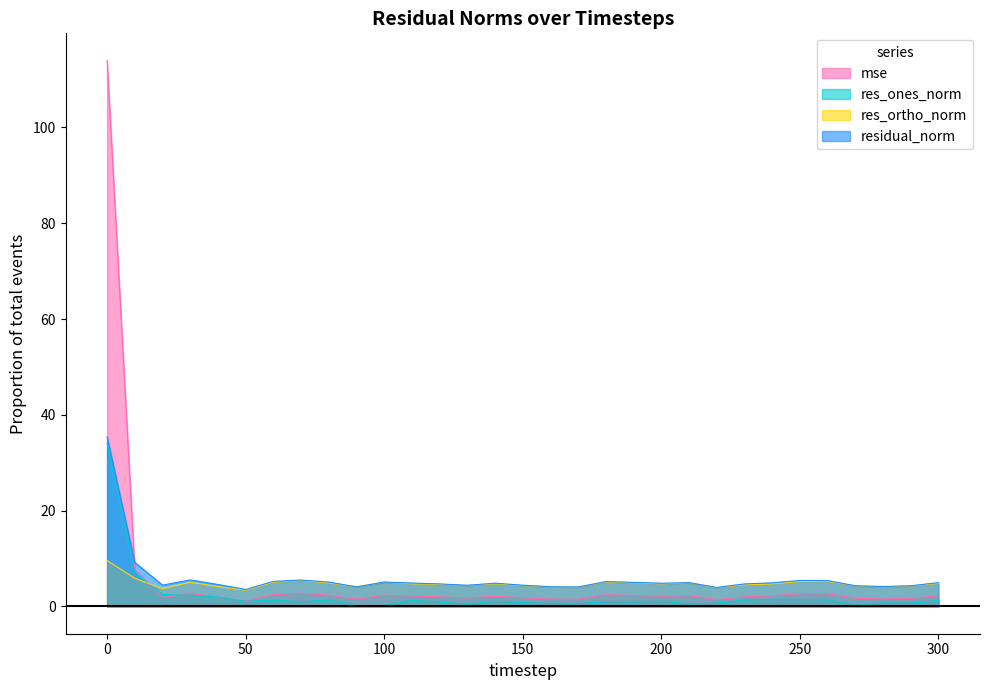

Rank the categories by res_ortho_norm value from lowest to highest.

50, 20, 220, 170, 160, 90, 280, 40, 290, 270, 150, 130, 230, 120, 240, 110, 200, 140, 300, 80, 210, 190, 30, 60, 100, 180, 250, 260, 70, 10, 0